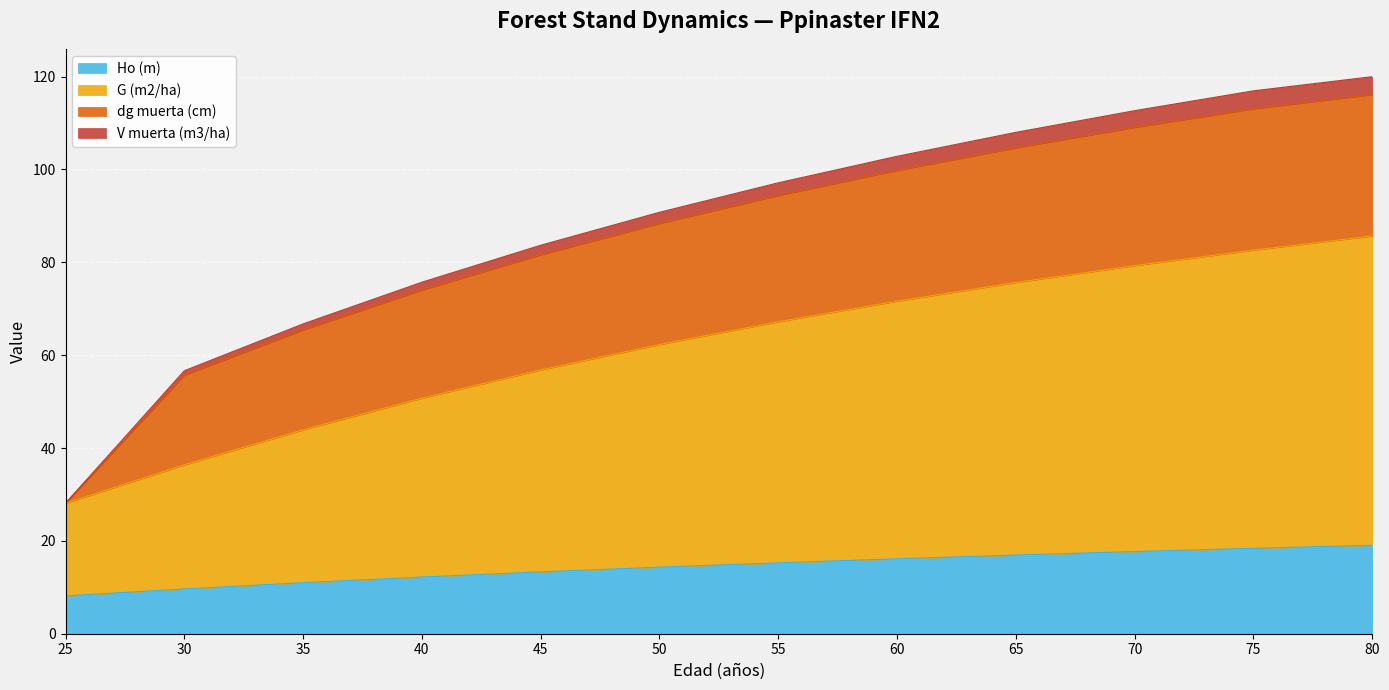

What is the total value across all series at 60?

102.8